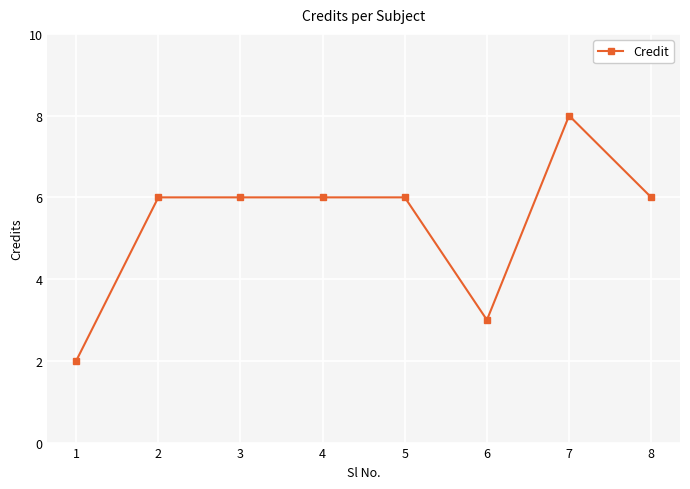

What value does the data have at 8?

6